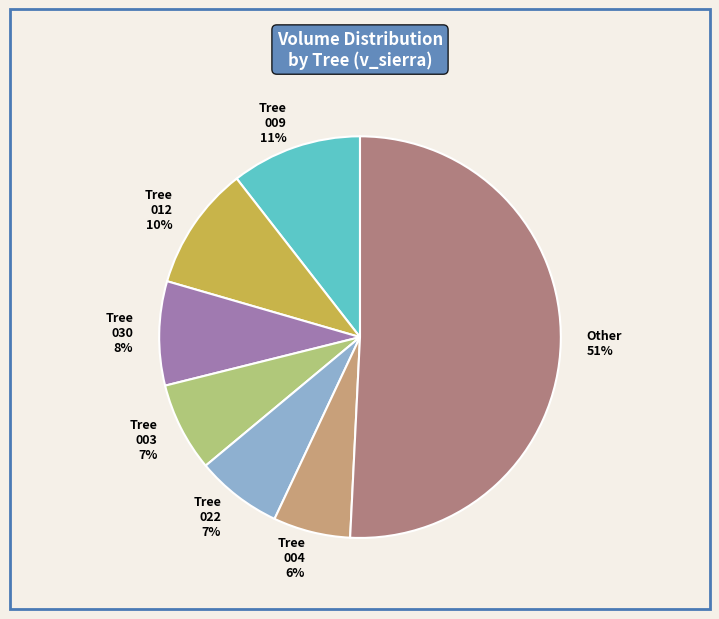

To the nearest percent, what percentage of the pie is Tree 009?

11%